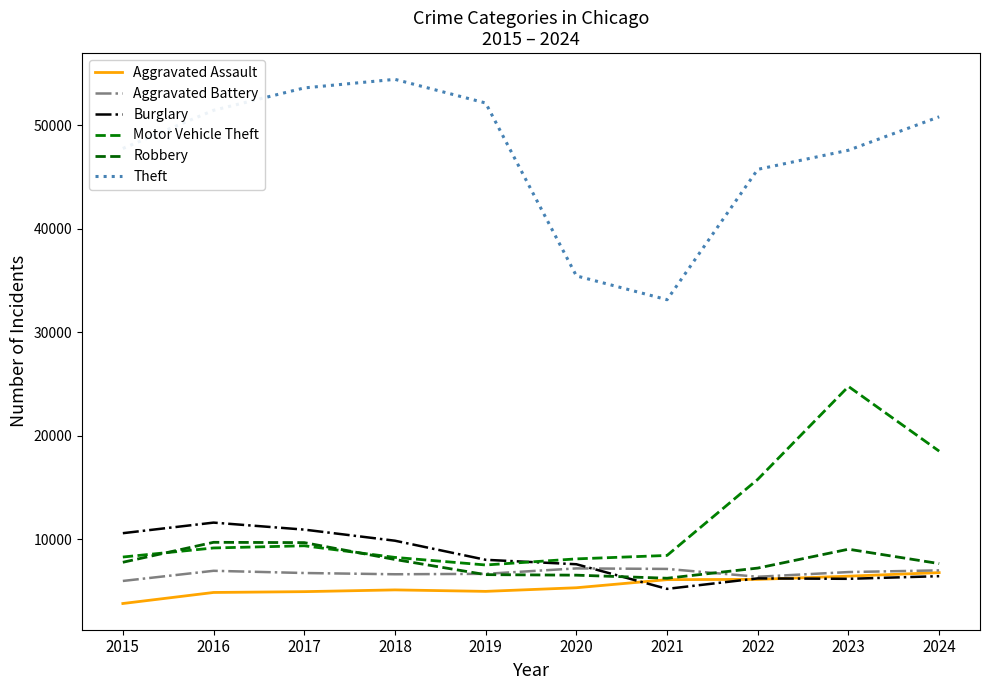

What is the difference between the maximum and minimum values in the Aggravated Battery series?

1213